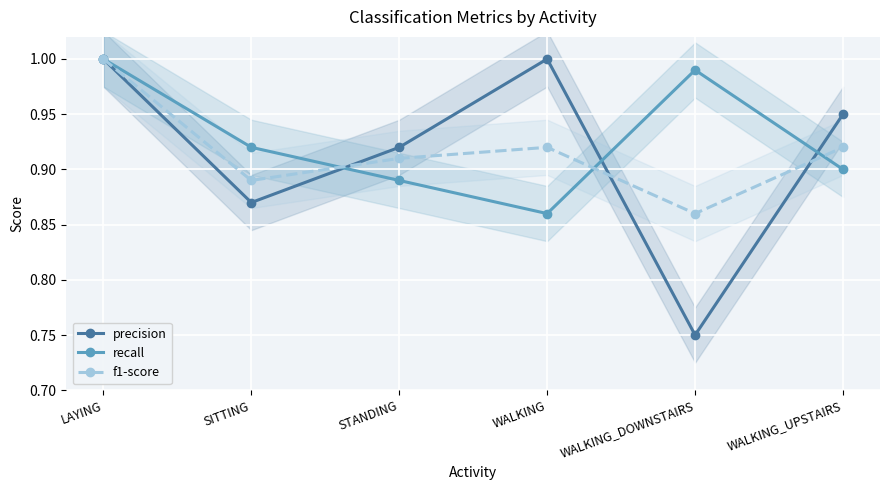

Which series has the largest total across all categories?

recall